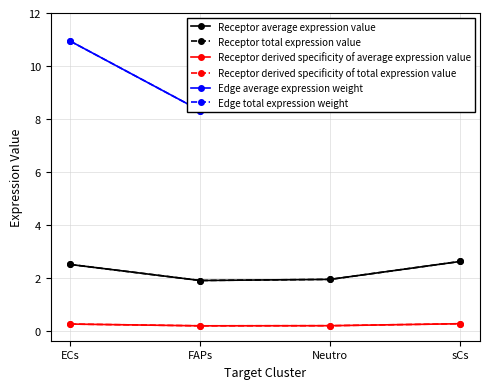

Between FAPs and Neutro, which series saw the biggest shift?

Edge average expression weight